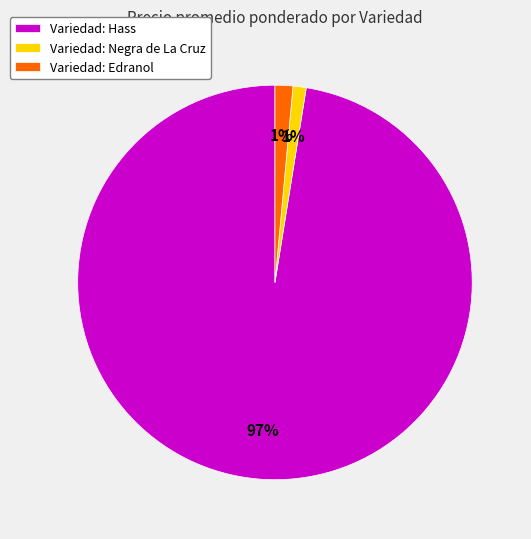

Between Variedad: Edranol and Variedad: Hass, which is larger?

Variedad: Hass